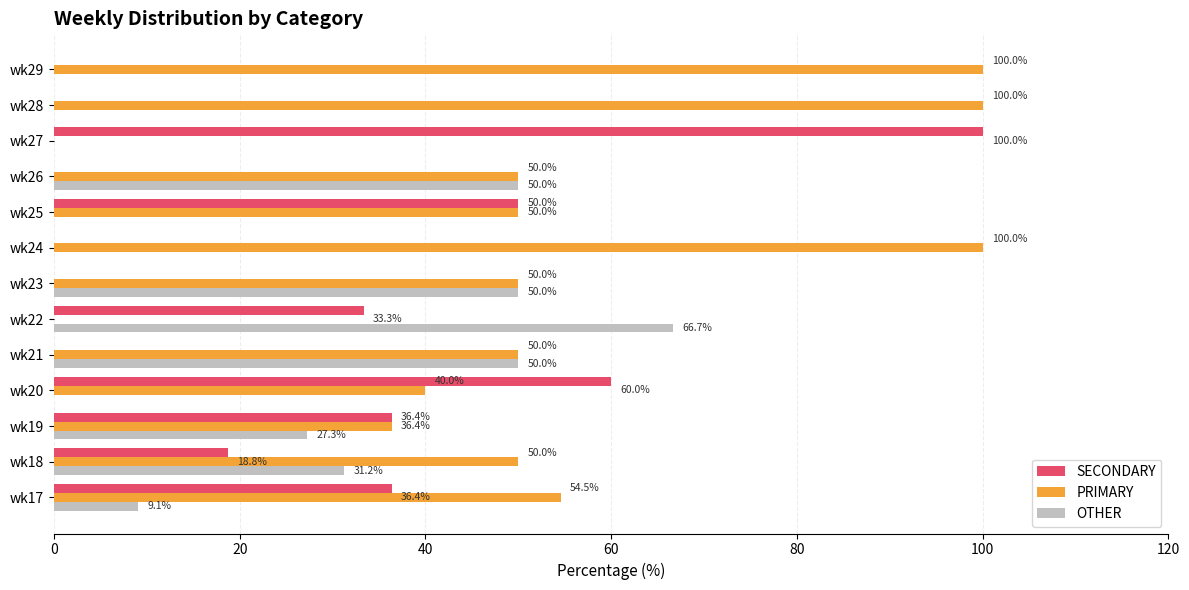

What is the maximum value shown in the chart?

100.0